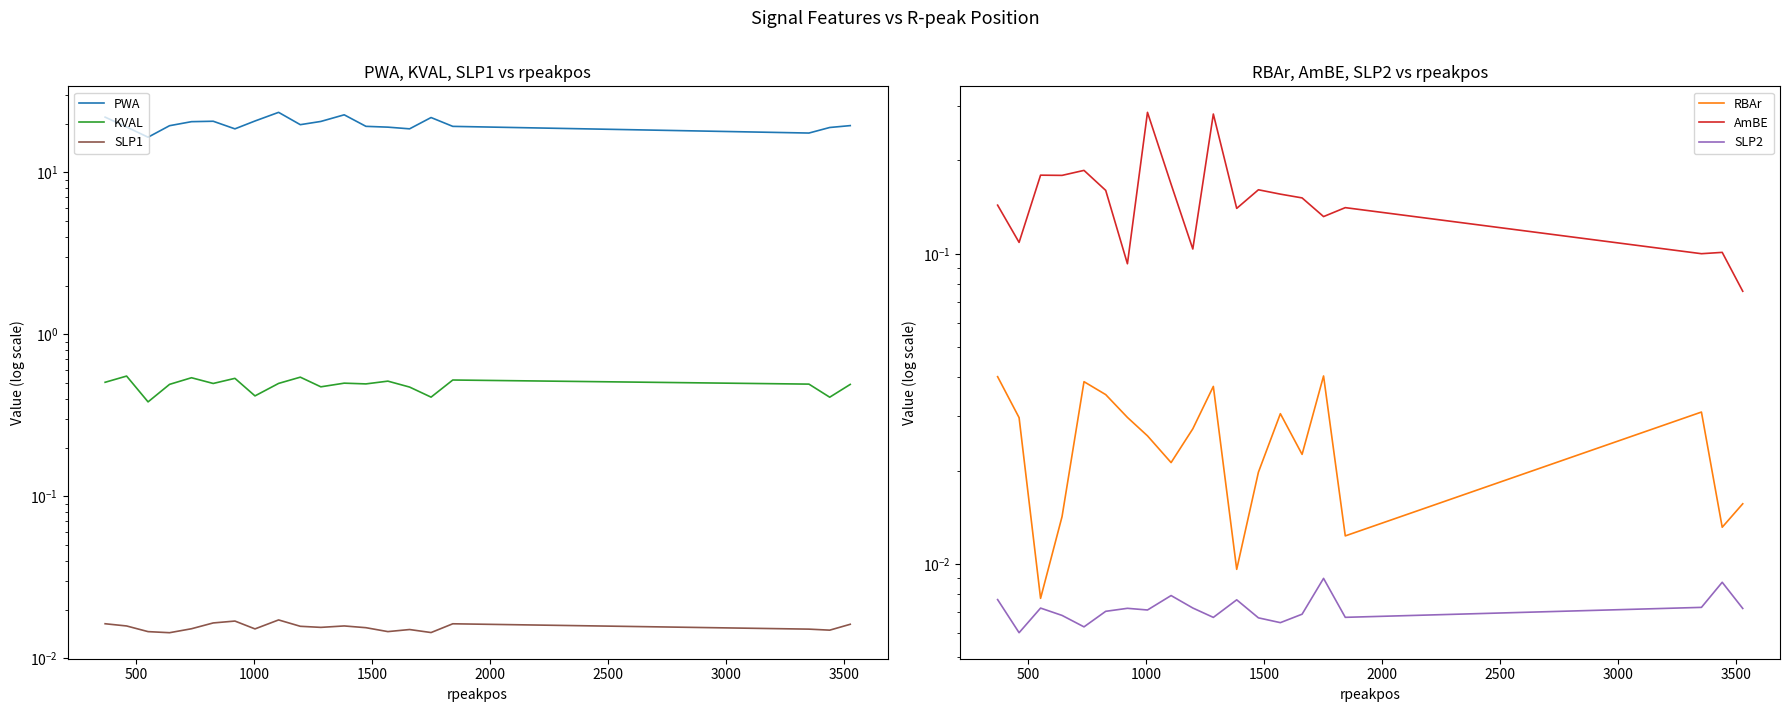

True or false: KVAL and SLP1 intersect in this chart.

False